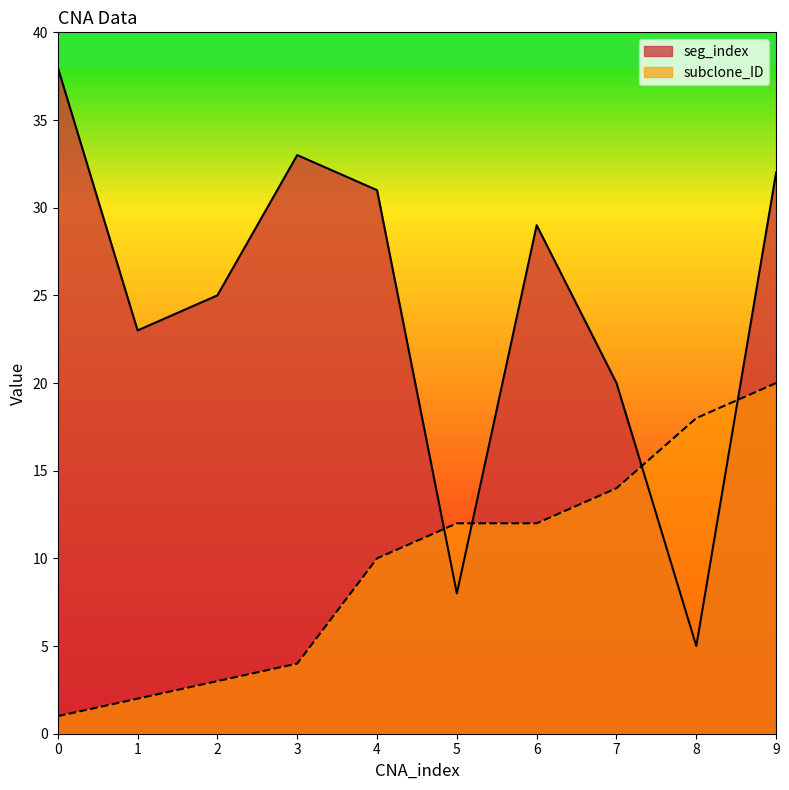

What is the value of the subclone_ID point at the 9th from the left?

18